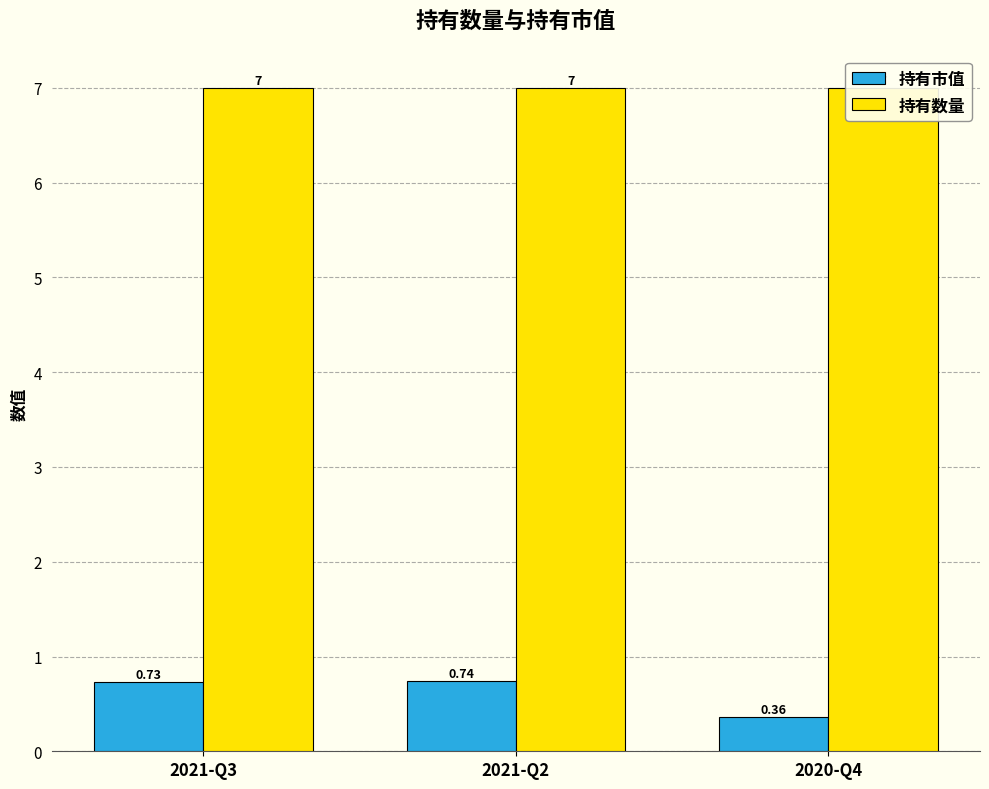

What is the value of the 持有数量 bar at the 1st from the left?

7.0